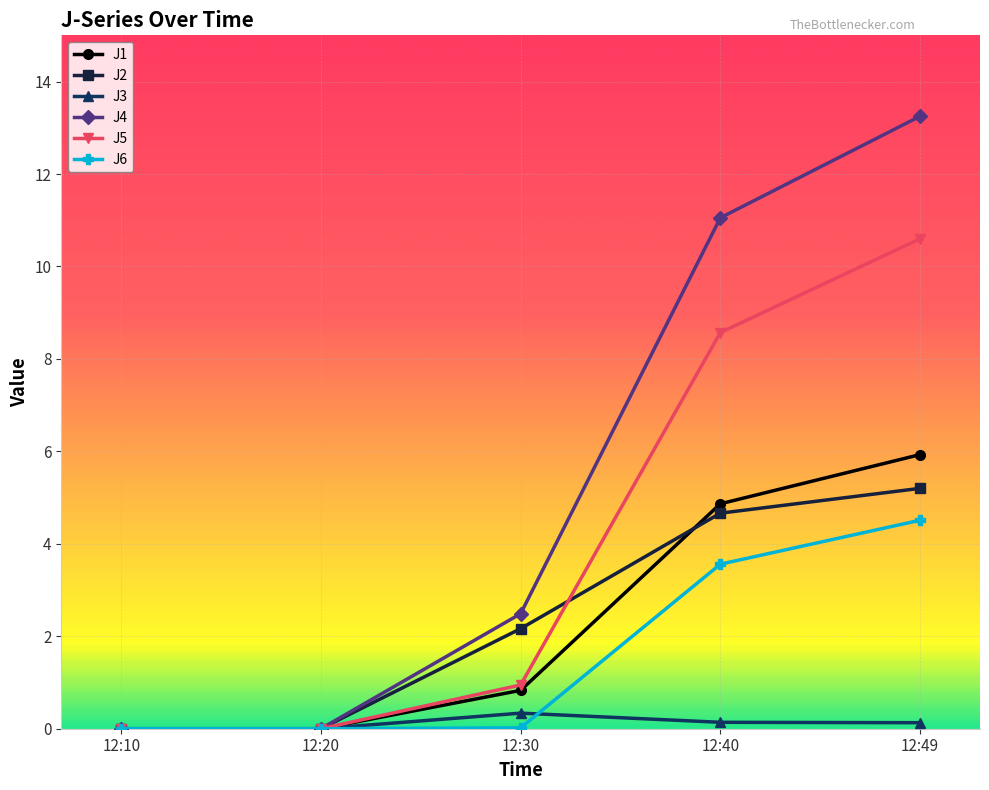

At how many categories does at least one series exceed 2?

3